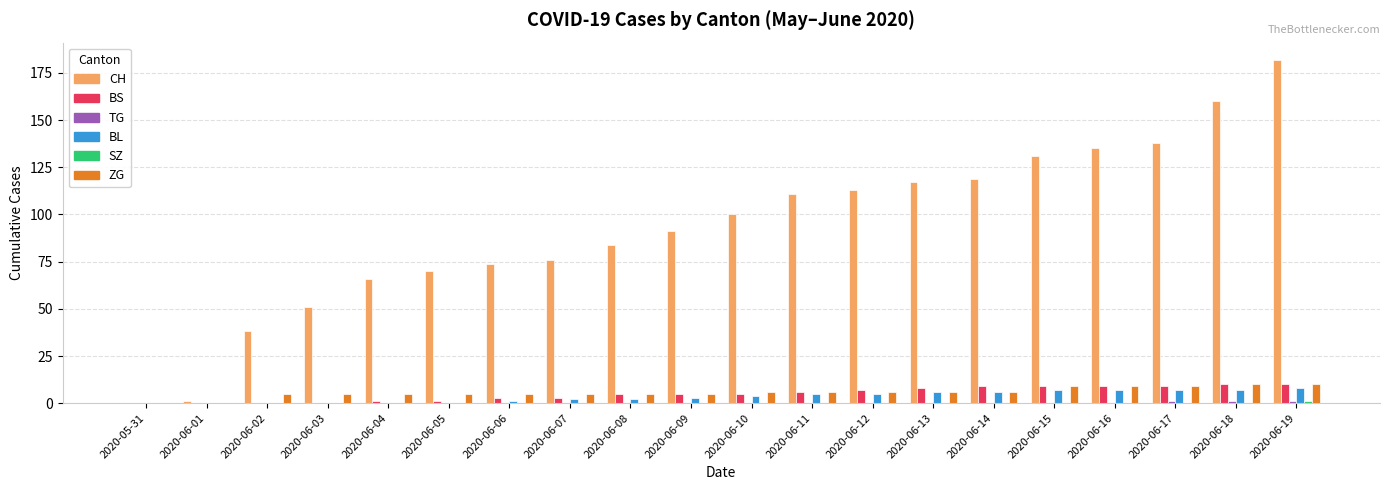

Between 2020-06-06 and 2020-06-09, which series saw the biggest shift?

CH